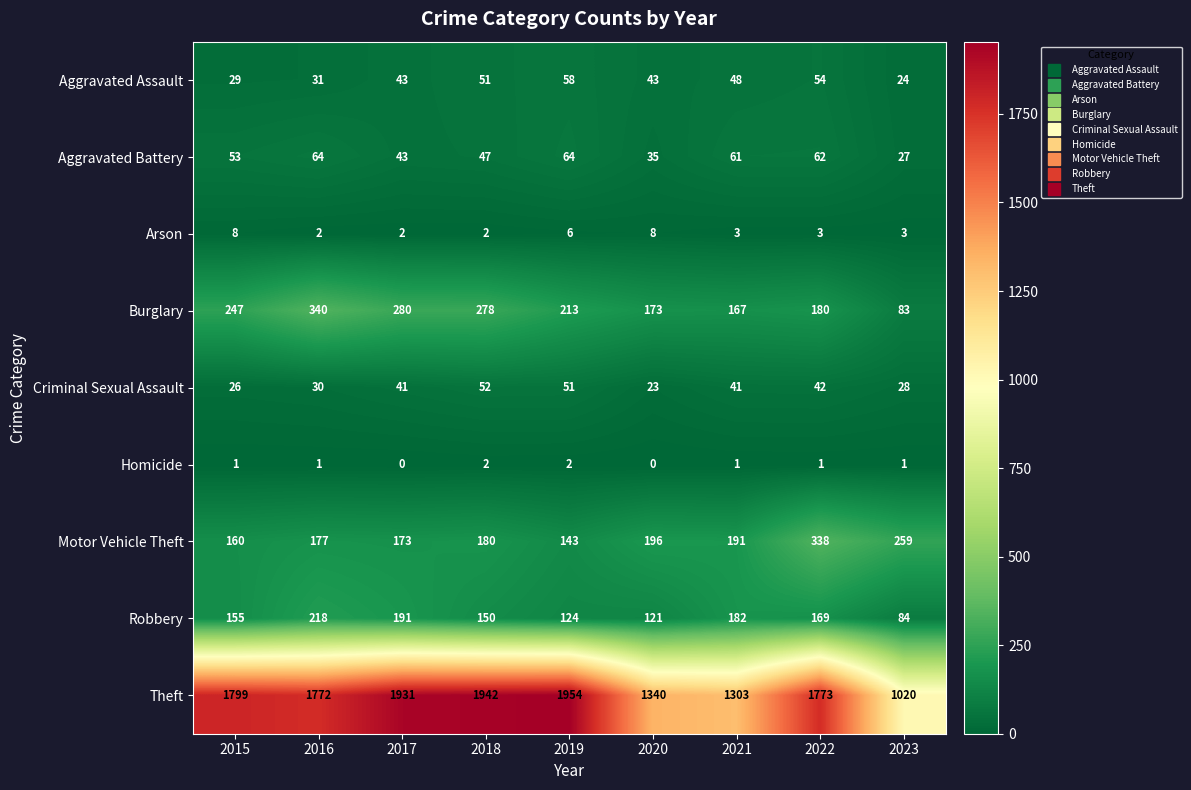

What is the sum of all Robbery values?

1394